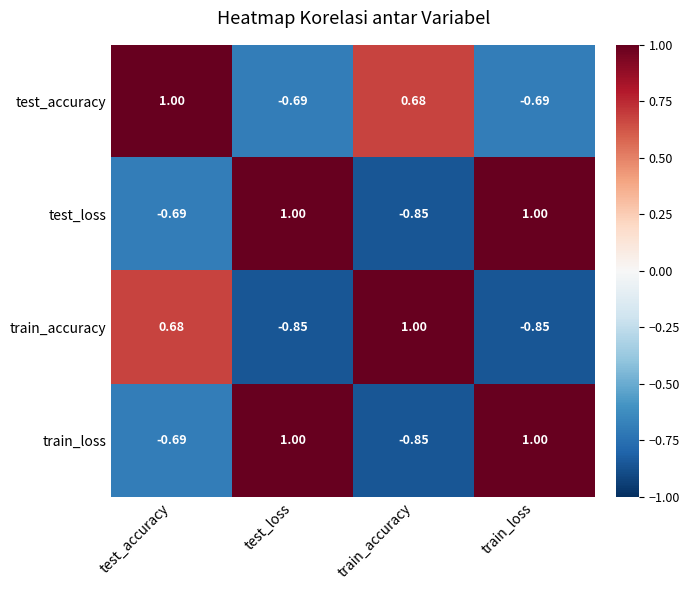

Where is test_accuracy nearest to the value 0?

train_accuracy